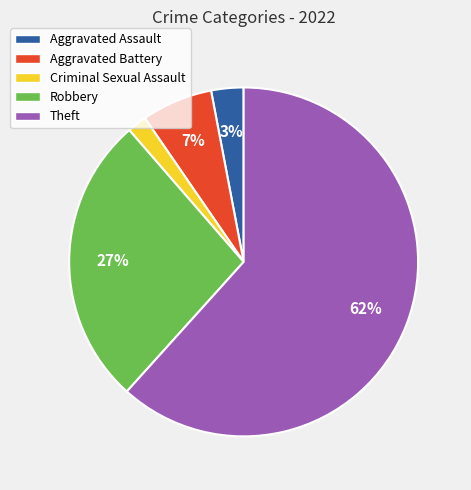

What is the largest slice in the pie chart?

Theft